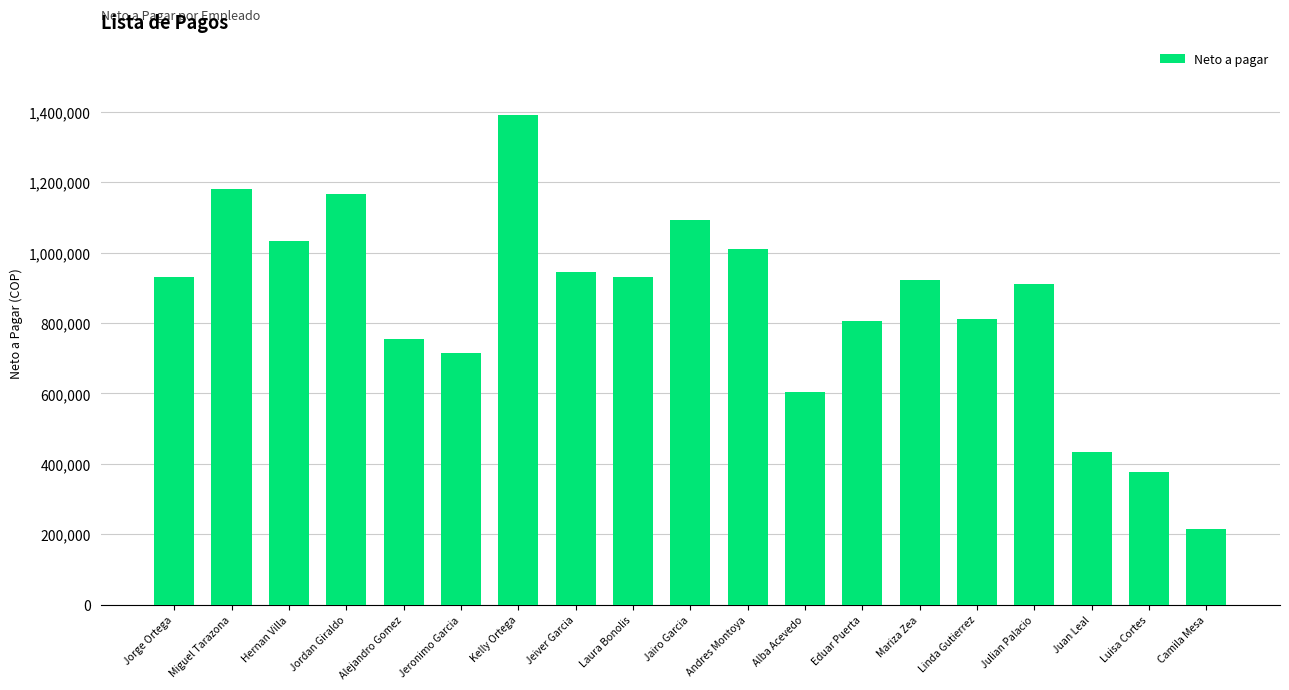

Does the chart contain any negative values?

No